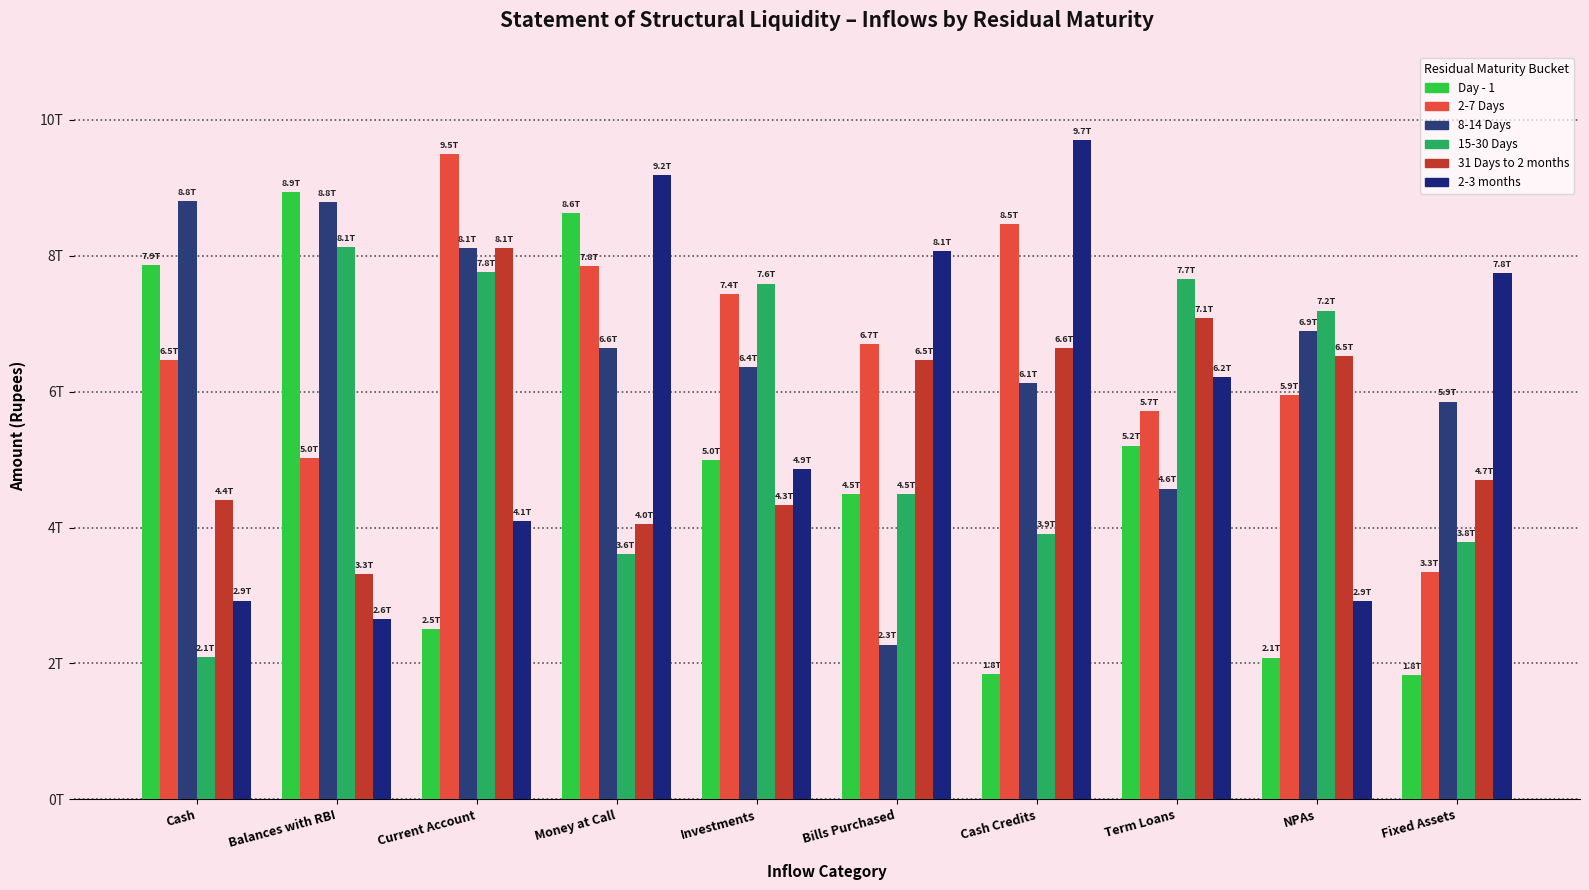

Reading left to right, list all the values displayed in this chart.

Day - 1: 7860094500000	8936455500000	2508752600000	8630914800000	4998548900000	4488423000000	1840454900000	5206557100000	2086776400000	1831500300000
2-7 Days: 6461549200000	5026919300000	9499068400000	7844002100000	7437832100000	6695280700000	8461221800000	5716559200000	5945076400000	3348858000000
8-14 Days: 8810687200000	8791516300000	8110561600000	6646429400000	6358643200000	2278162400000	6125503800000	4575109300000	6886952300000	5854163300000
15-30 Days: 2098273600000	8133231800000	7761118200000	3614787200000	7591080400000	4494273300000	3911893200000	7661884500000	7193782200000	3782865300000
31 Days to 2 months: 4402451800000	3321156600000	8111144200000	4046784400000	4334278000000	6462986900000	6637414000000	7080167700000	6528277400000	4699237400000
2-3 months: 2925519400000	2647702300000	4101367100000	9191056900000	4858539600000	8070731500000	9708286900000	6209830800000	2921713600000	7751895400000